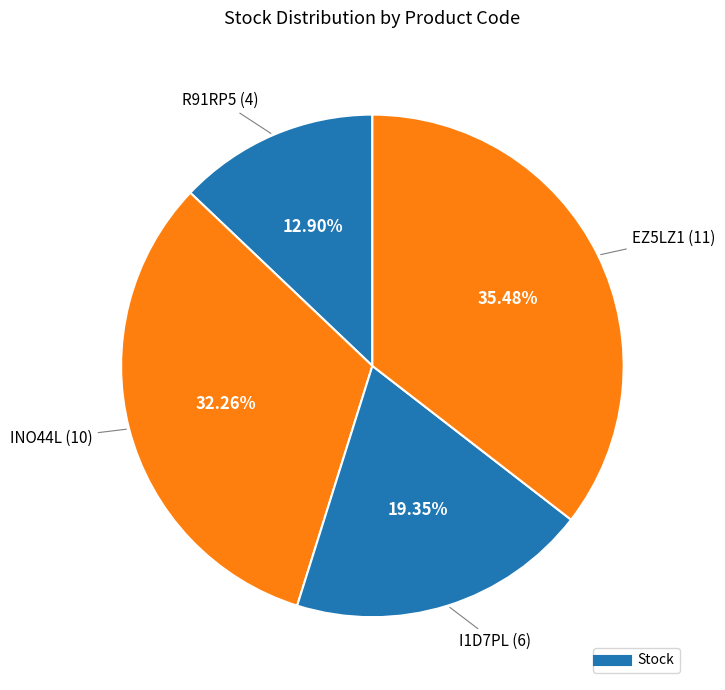

How many segments does this pie chart have?

4